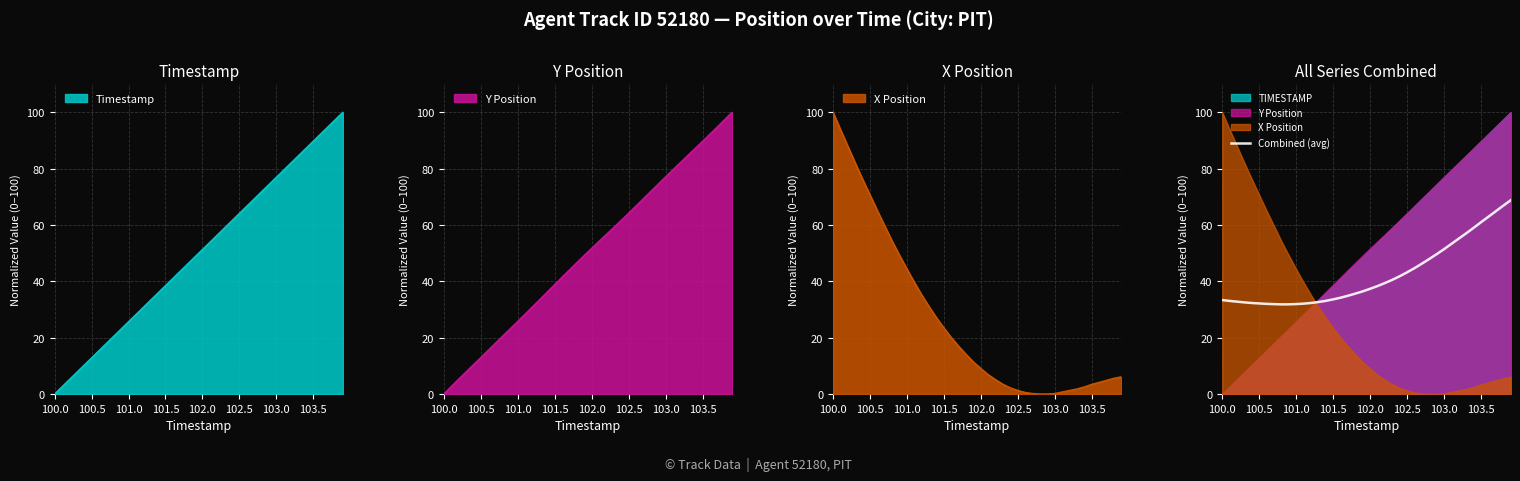

How many data points are less than 37?

20